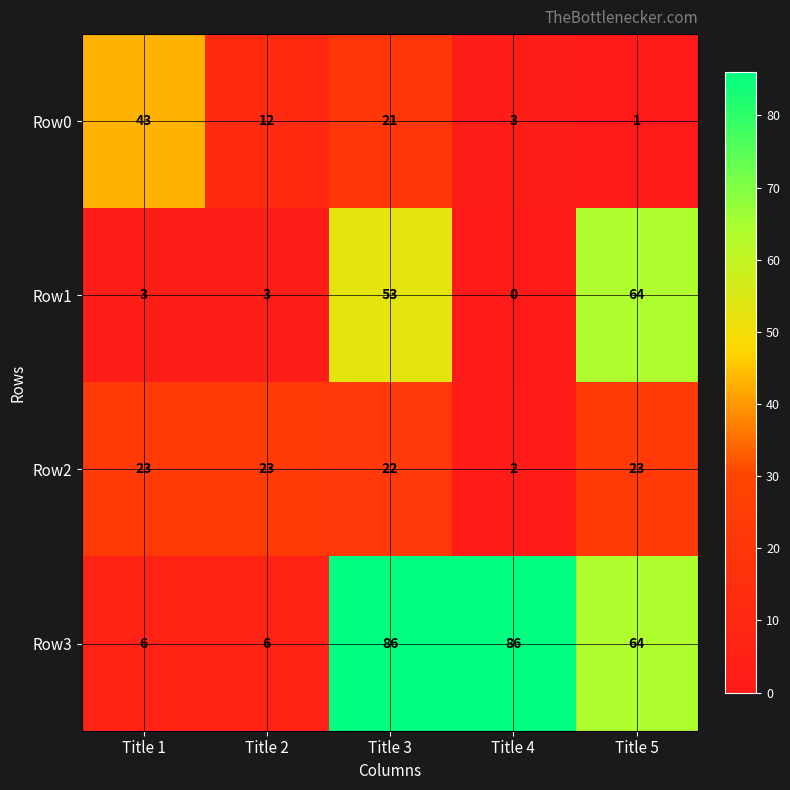

At which label is Row1 closest to 32?

Title 3